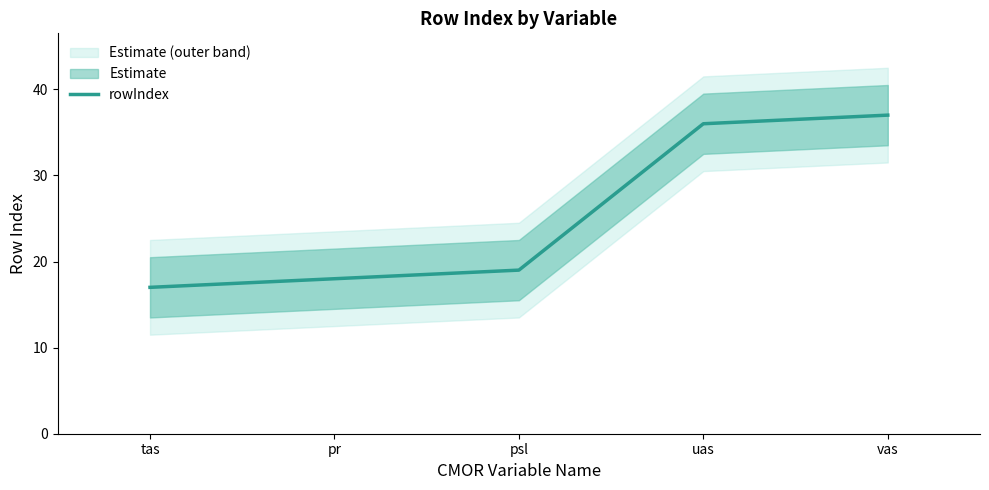

What is the value of the 3rd point from the left?

19